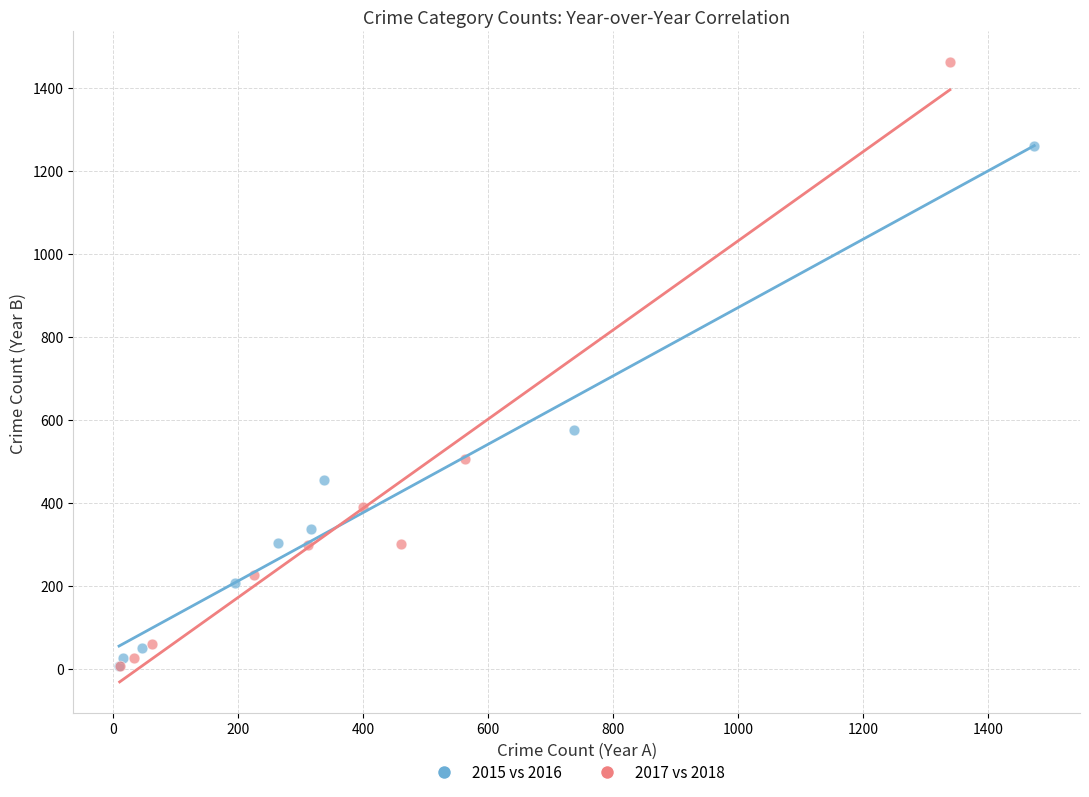

Which series reaches the maximum Y coordinate?

2017 vs 2018